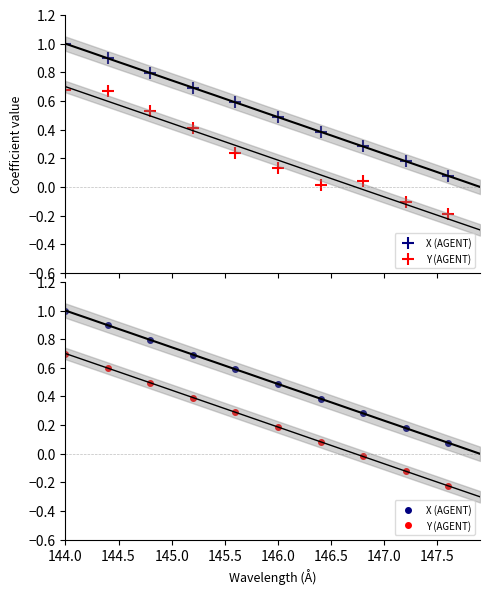

Is this an area chart (filled region under the line)?

No